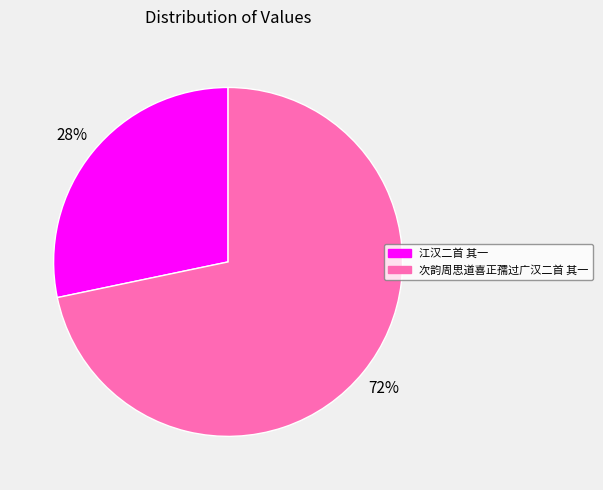

To the nearest percent, what is the average slice percentage?

50%